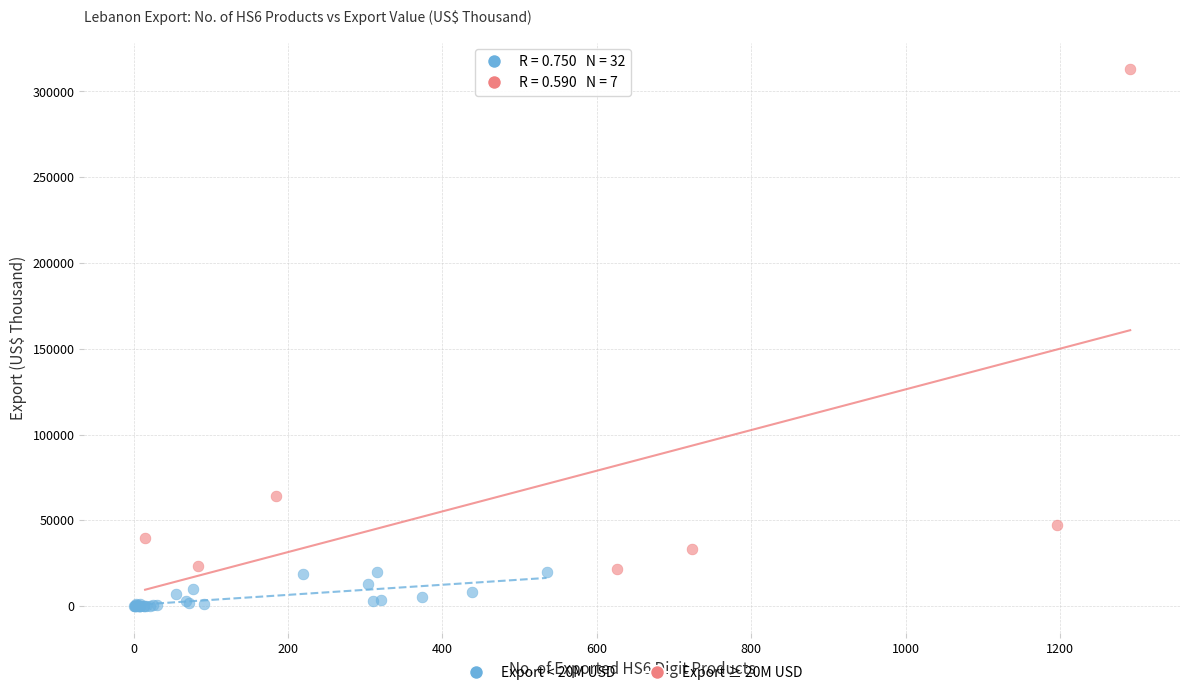

Which series contains the highest Y value?

Export ≥ 20M USD